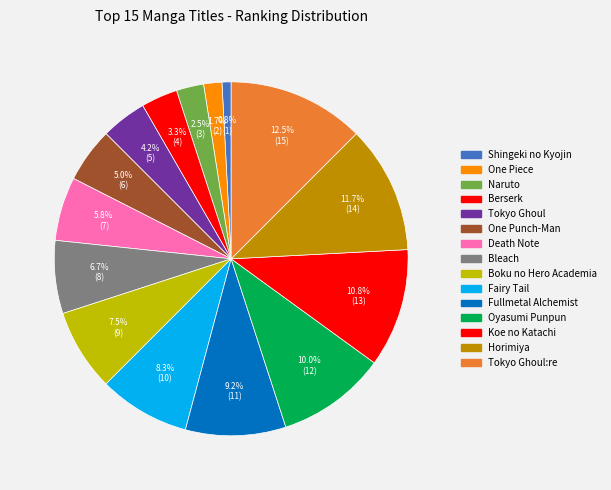

Which slice is the largest?

Tokyo Ghoul:re